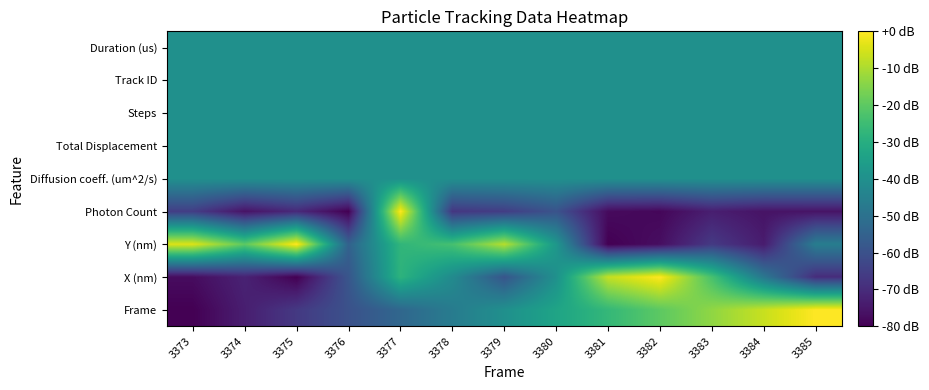

At which category does the chart reach its minimum across all series?

3373